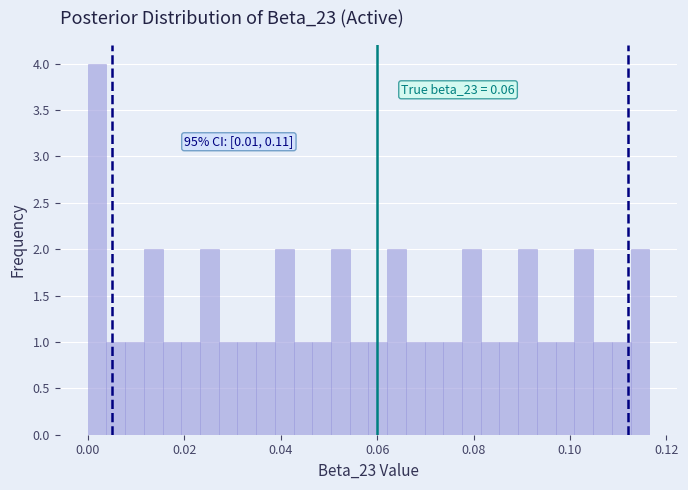

Around what value on the x-axis is the tallest bar? Give the approximate position of its centre, as read against the axis.

0.002